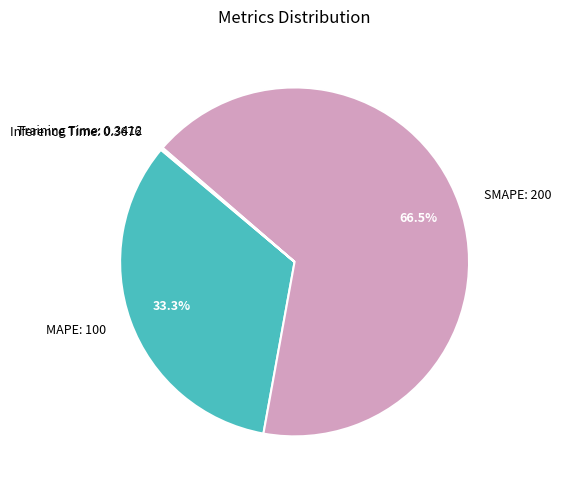

Is there any slice that represents more than half of the pie?

Yes